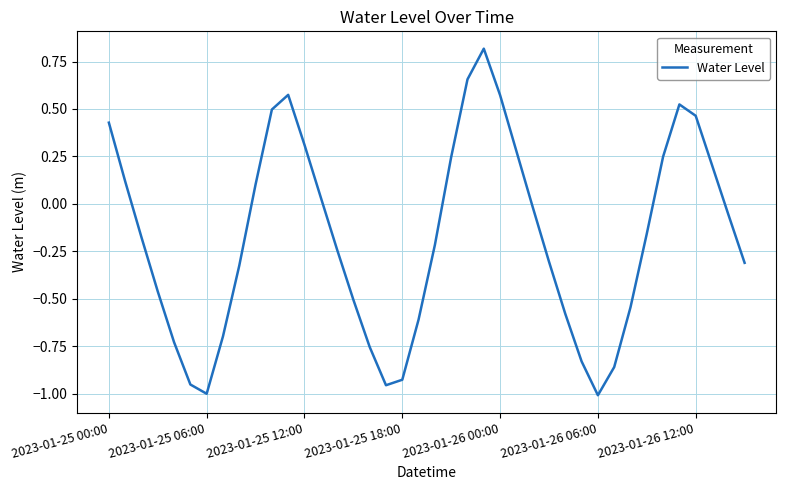

What is the greatest value displayed?

0.8